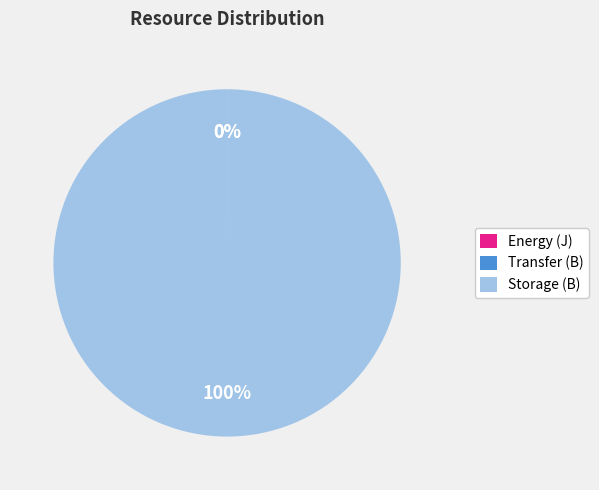

To the nearest percent, what is the average slice percentage?

33%